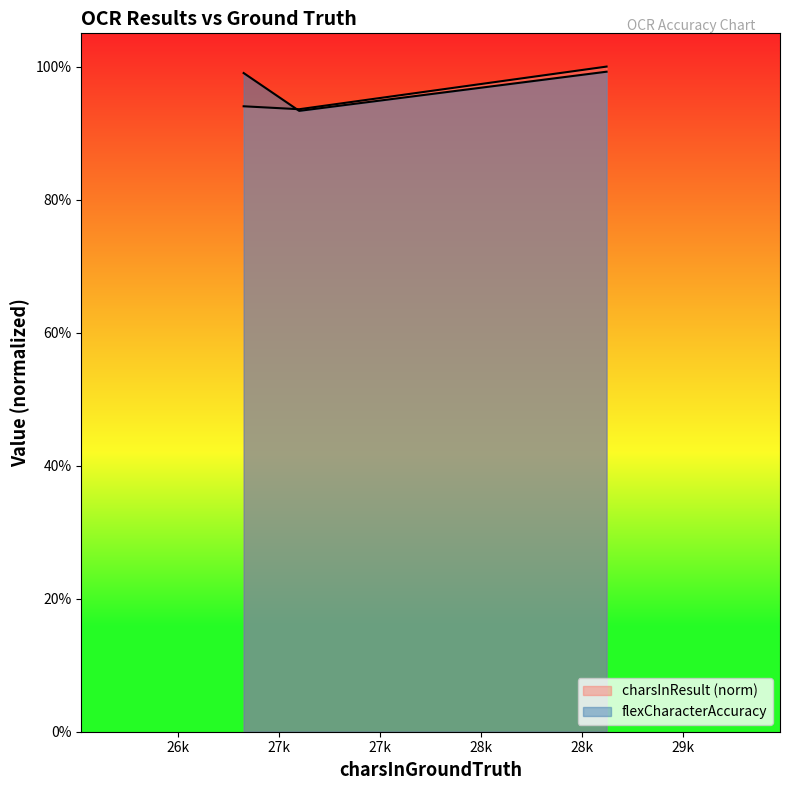

True or false: the data shows 0.5 at 27102.

False